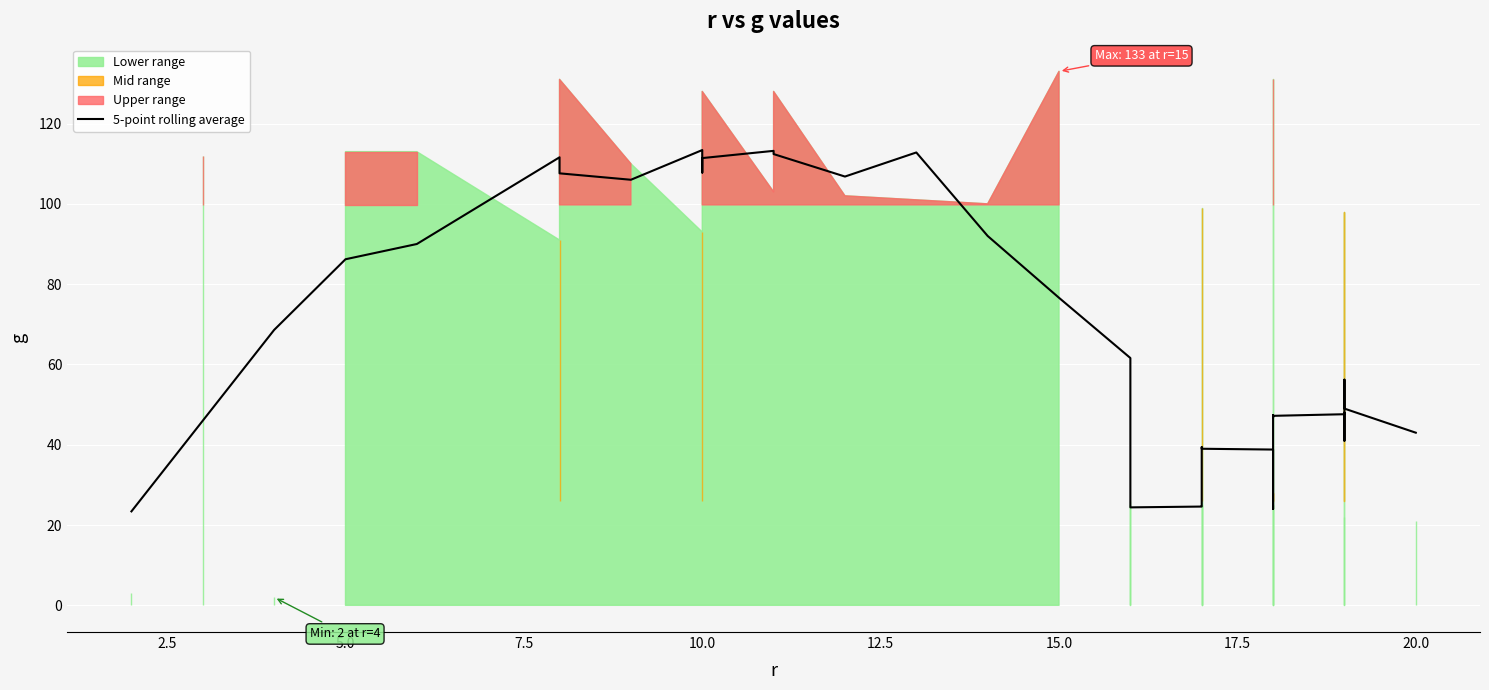

How many lines are shown in the chart?

1